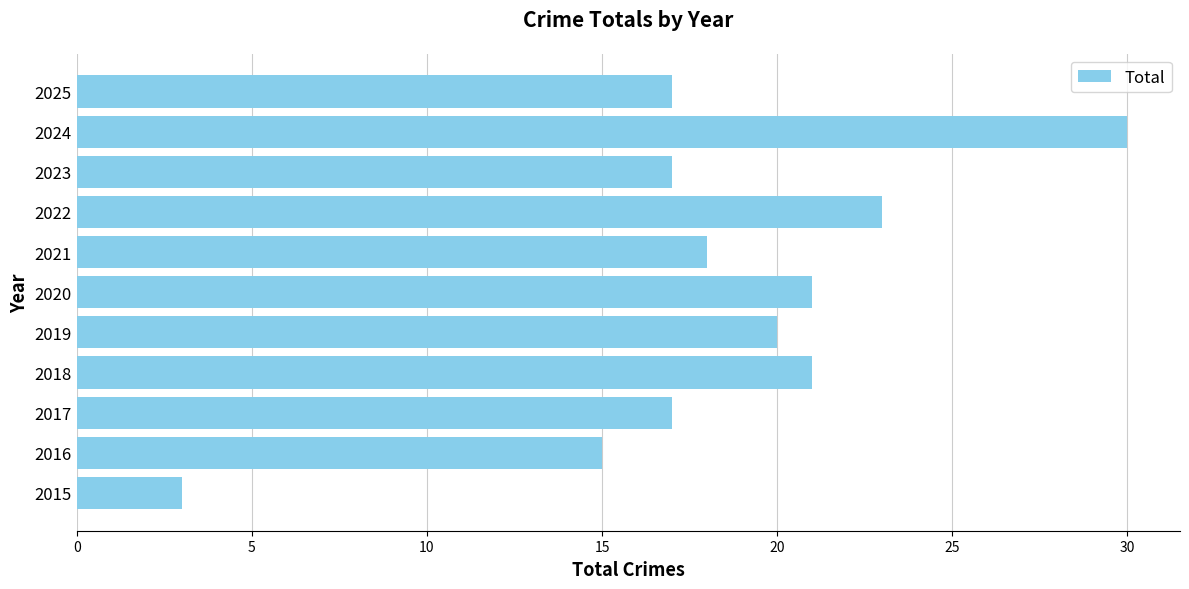

What is the minimum value shown in the chart?

3